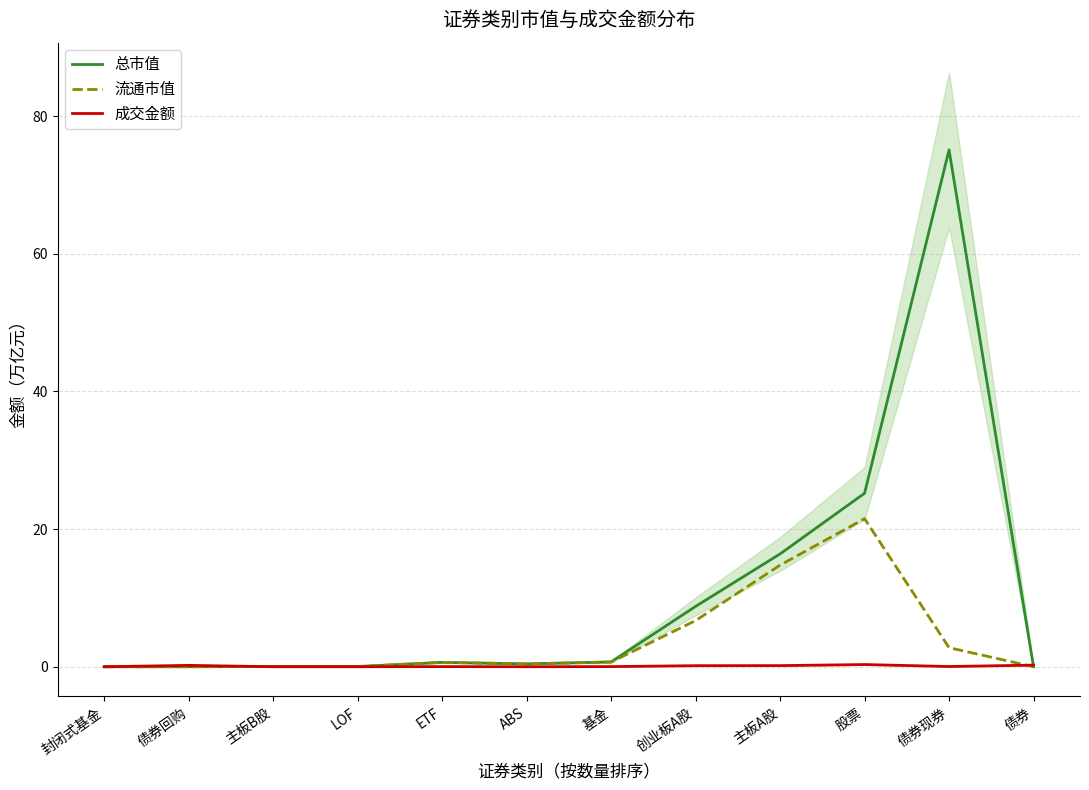

The 成交金额 series shows 0.0 at 债券现券. True or false?

True